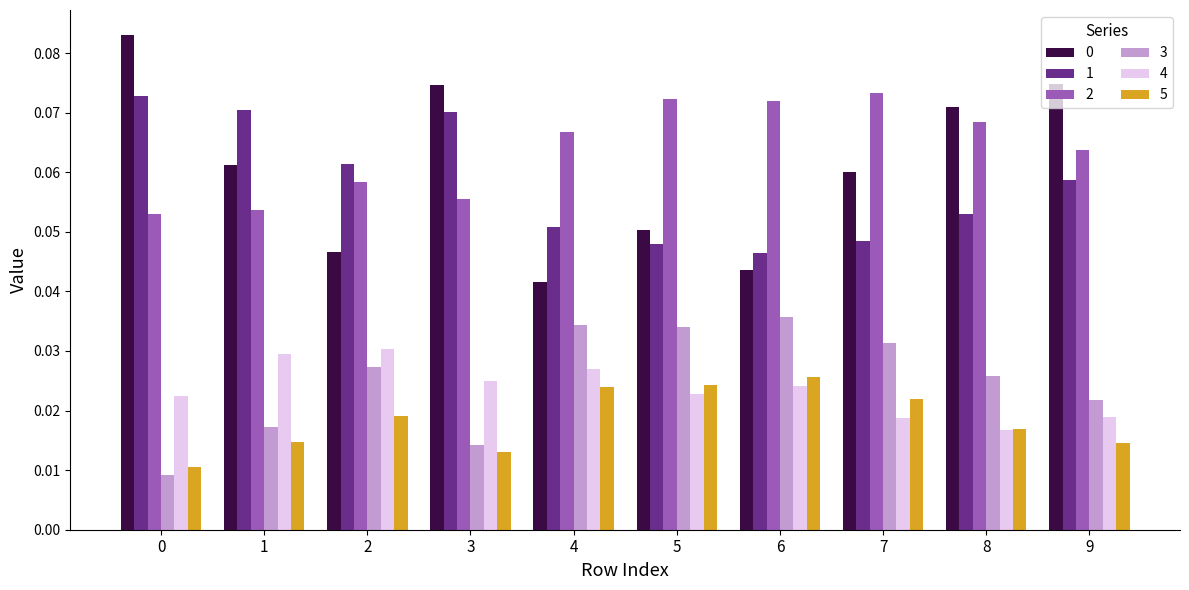

How many series are shown in this chart?

6